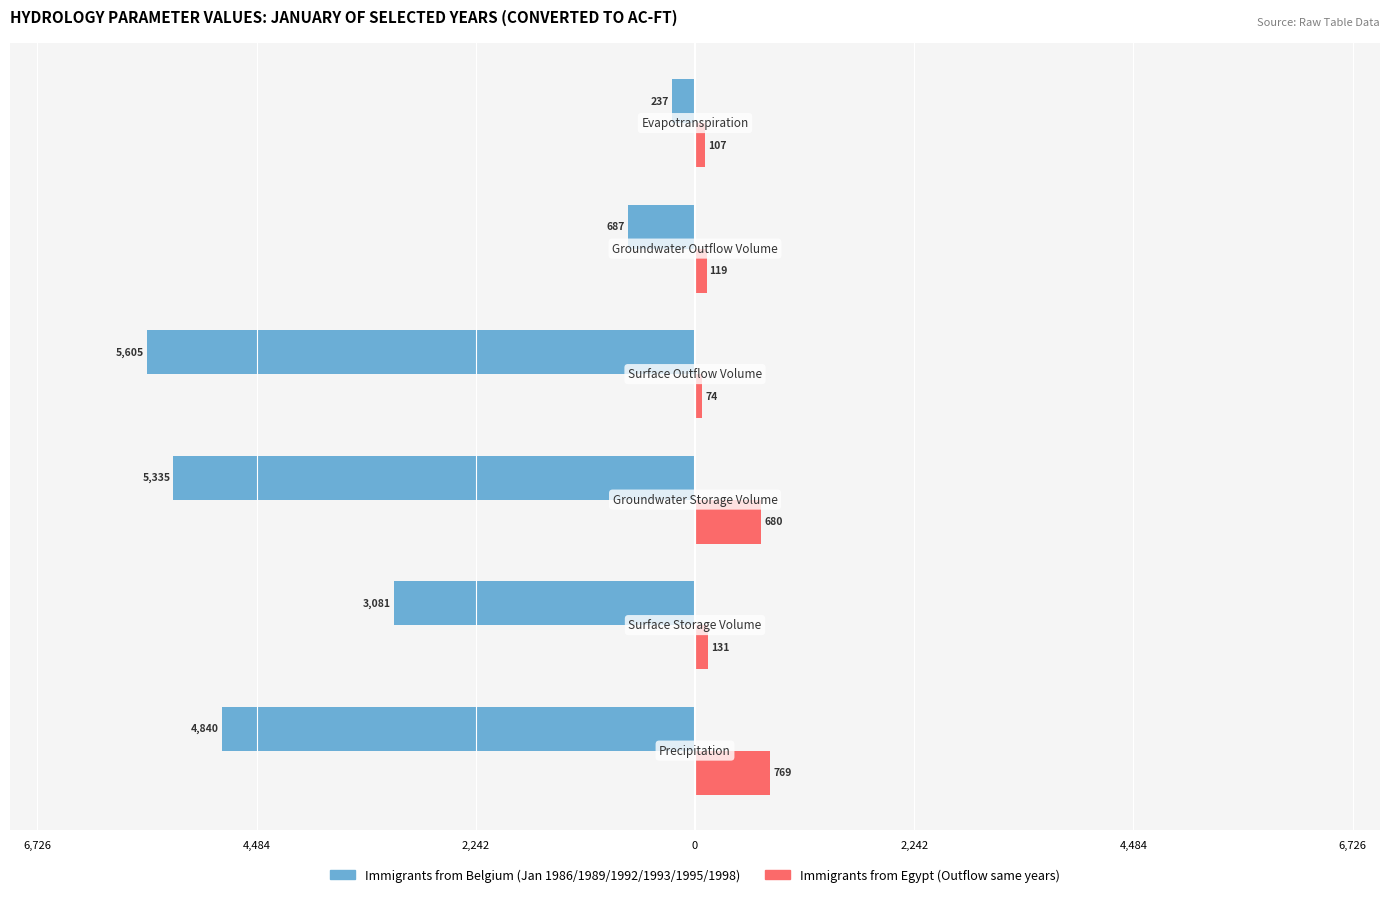

What is the minimum value shown in the chart?

-5605.1